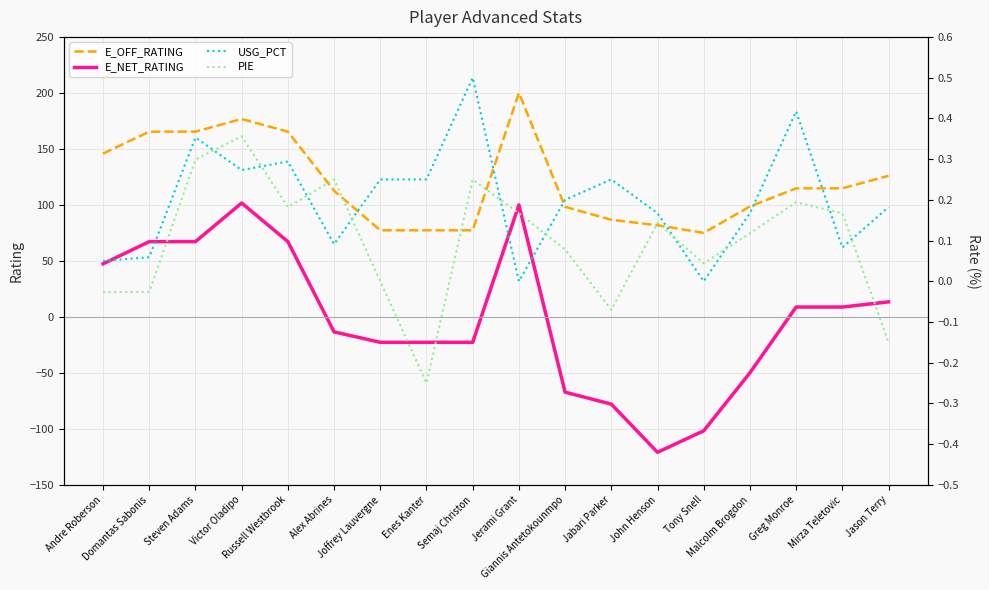

True or false: E_NET_RATING and E_OFF_RATING cross at least once.

False